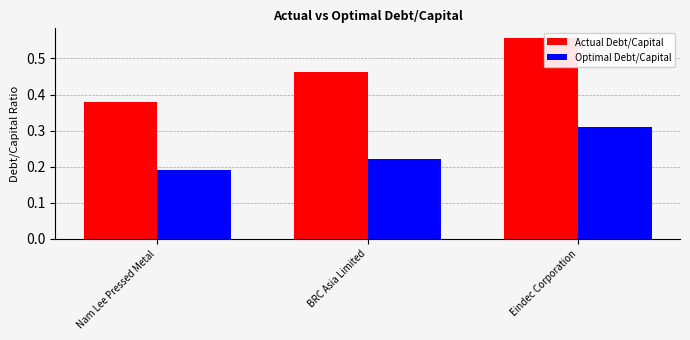

At how many categories does at least one series exceed 0?

3